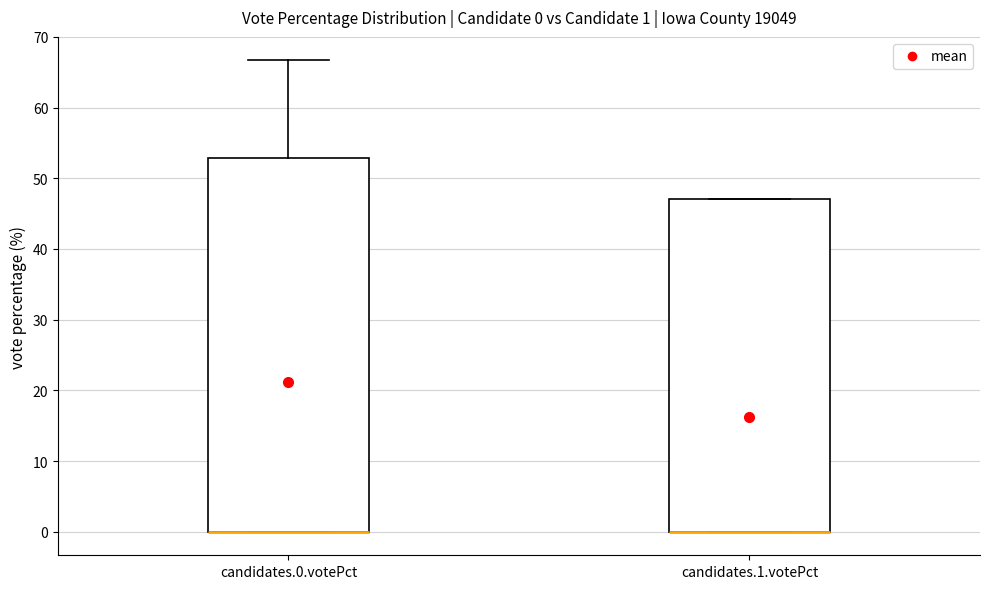

Comparing the boxes themselves (not the whiskers), which one is the tallest?

candidates.0.votePct